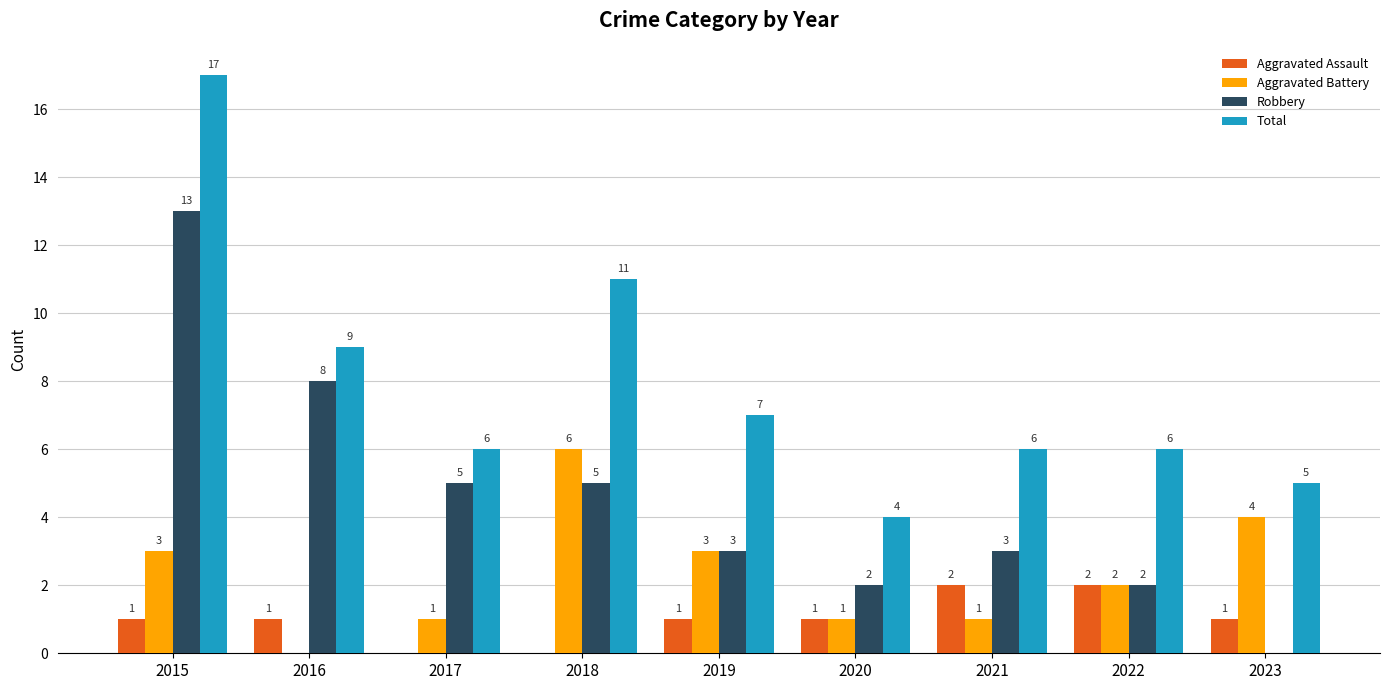

What is the maximum value for Aggravated Battery?

6